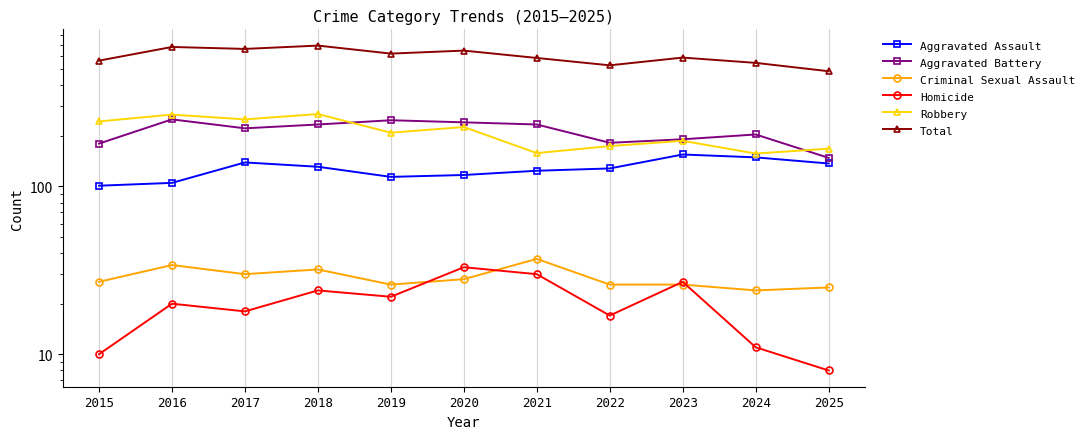

At which category does Aggravated Battery reach its first local valley?

2017